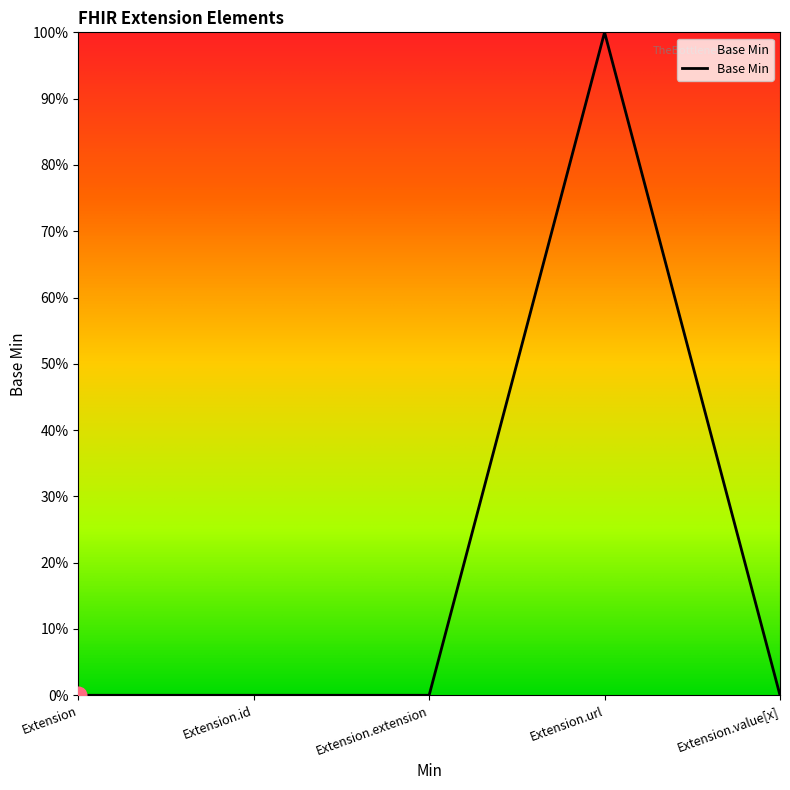

At which category does the chart reach its peak across all series?

Extension.url